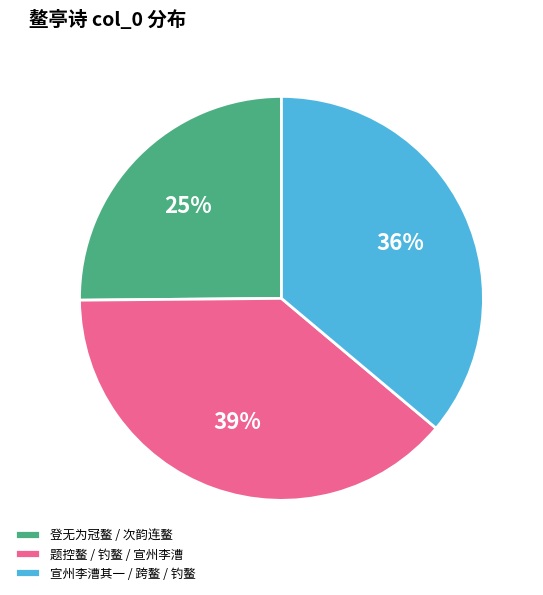

What is the largest slice in the pie chart?

题控鳌 / 钓鳌 / 宣州李漕